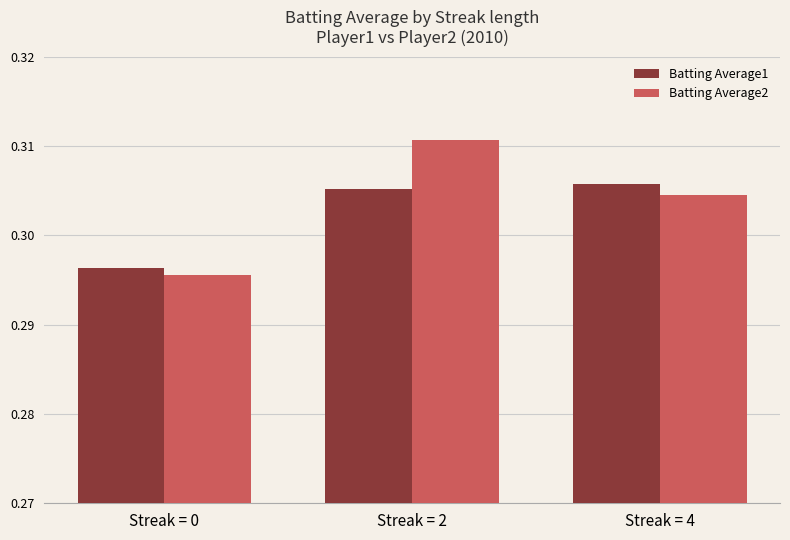

Which series has the largest range (max minus min)?

Batting Average2